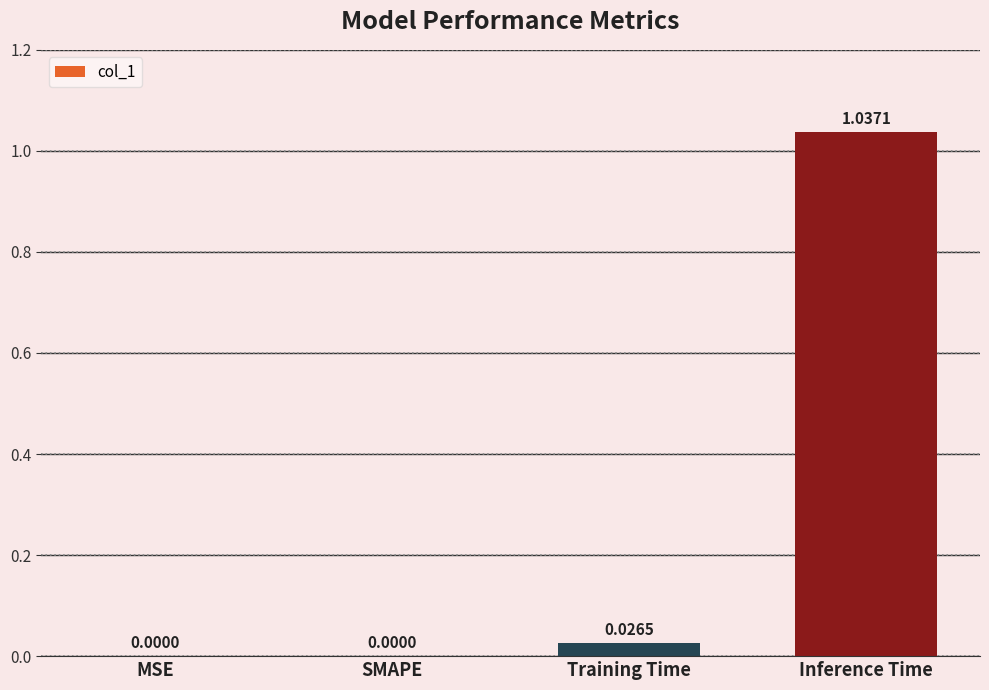

What is the sum of all values?

1.1